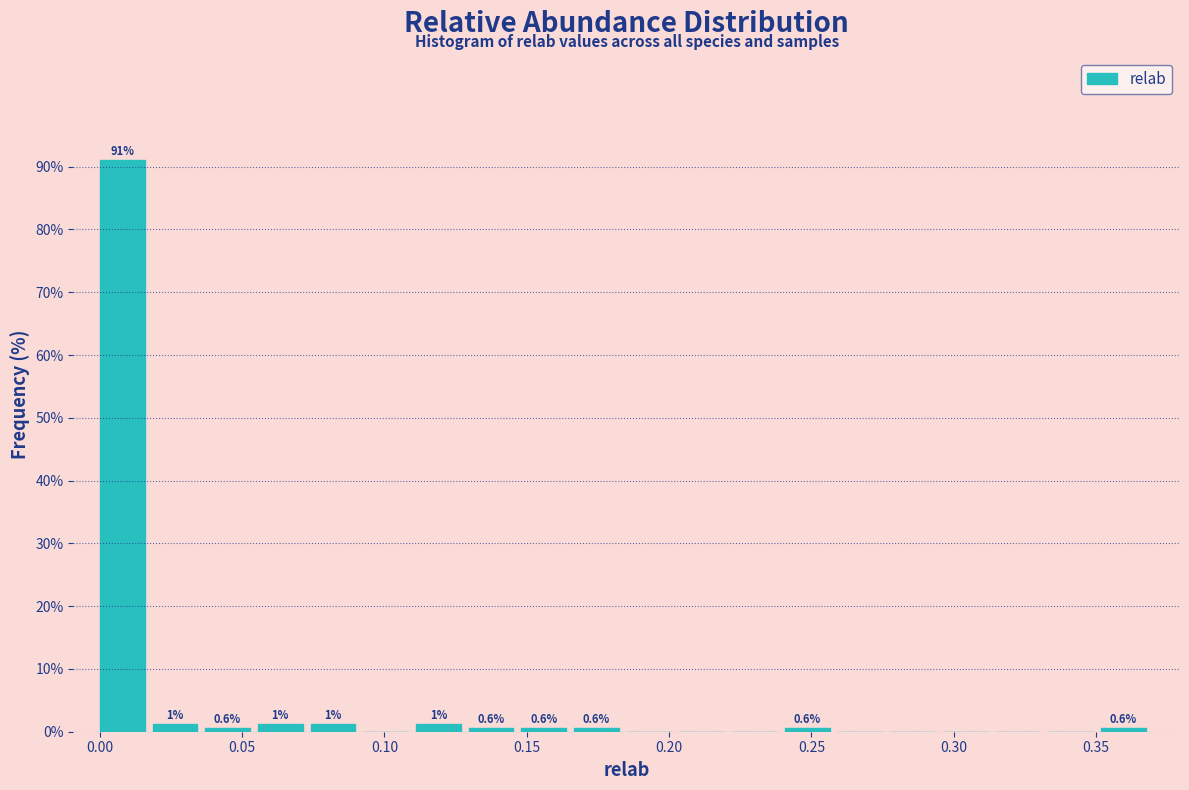

Around what value on the x-axis is the tallest bar? Give the approximate position of its centre, as read against the axis.

0.010